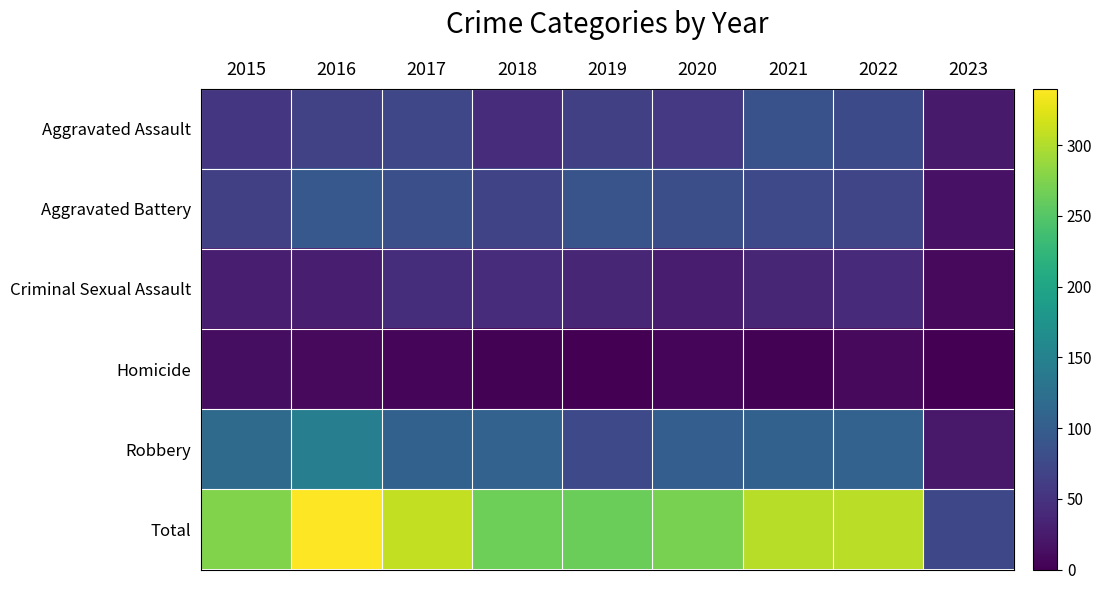

Reading right to left, list all the values displayed in this chart.

Aggravated Assault: 2023=25	2022=77	2021=86	2020=56	2019=65	2018=43	2017=72	2016=66	2015=54
Aggravated Battery: 2023=16	2022=71	2021=75	2020=82	2019=88	2018=70	2017=83	2016=93	2015=64
Criminal Sexual Assault: 2023=9	2022=41	2021=36	2020=26	2019=36	2018=43	2017=44	2016=28	2015=28
Homicide: 2023=1	2022=9	2021=2	2020=6	2019=0	2018=2	2017=5	2016=8	2015=13
Robbery: 2023=23	2022=107	2021=105	2020=102	2019=75	2018=107	2017=105	2016=145	2015=117
Total: 2023=74	2022=305	2021=304	2020=272	2019=264	2018=265	2017=309	2016=340	2015=276